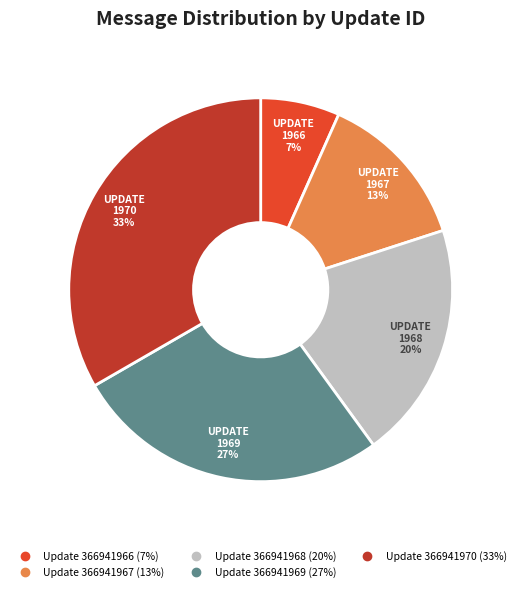

To the nearest percent, what is the average slice percentage?

20%